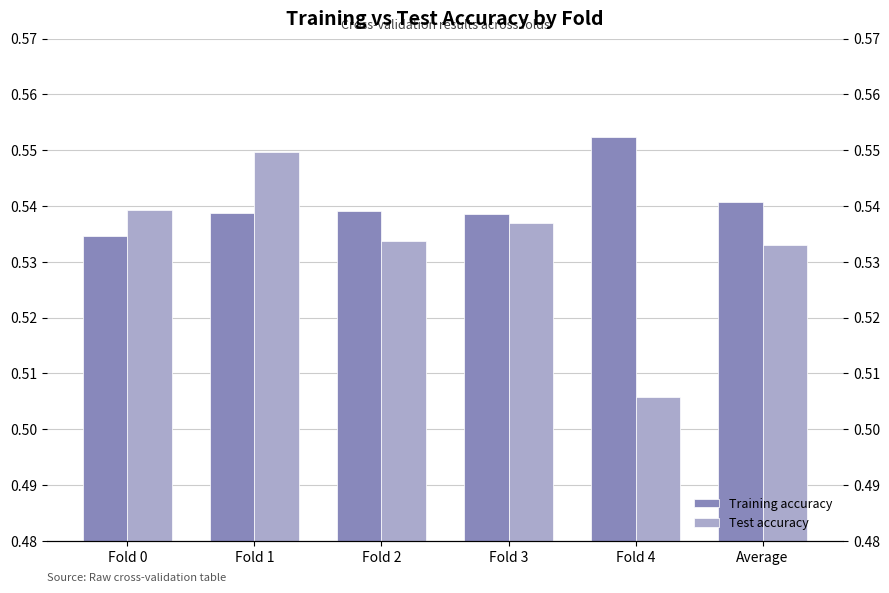

How many bars are there in each group?

2